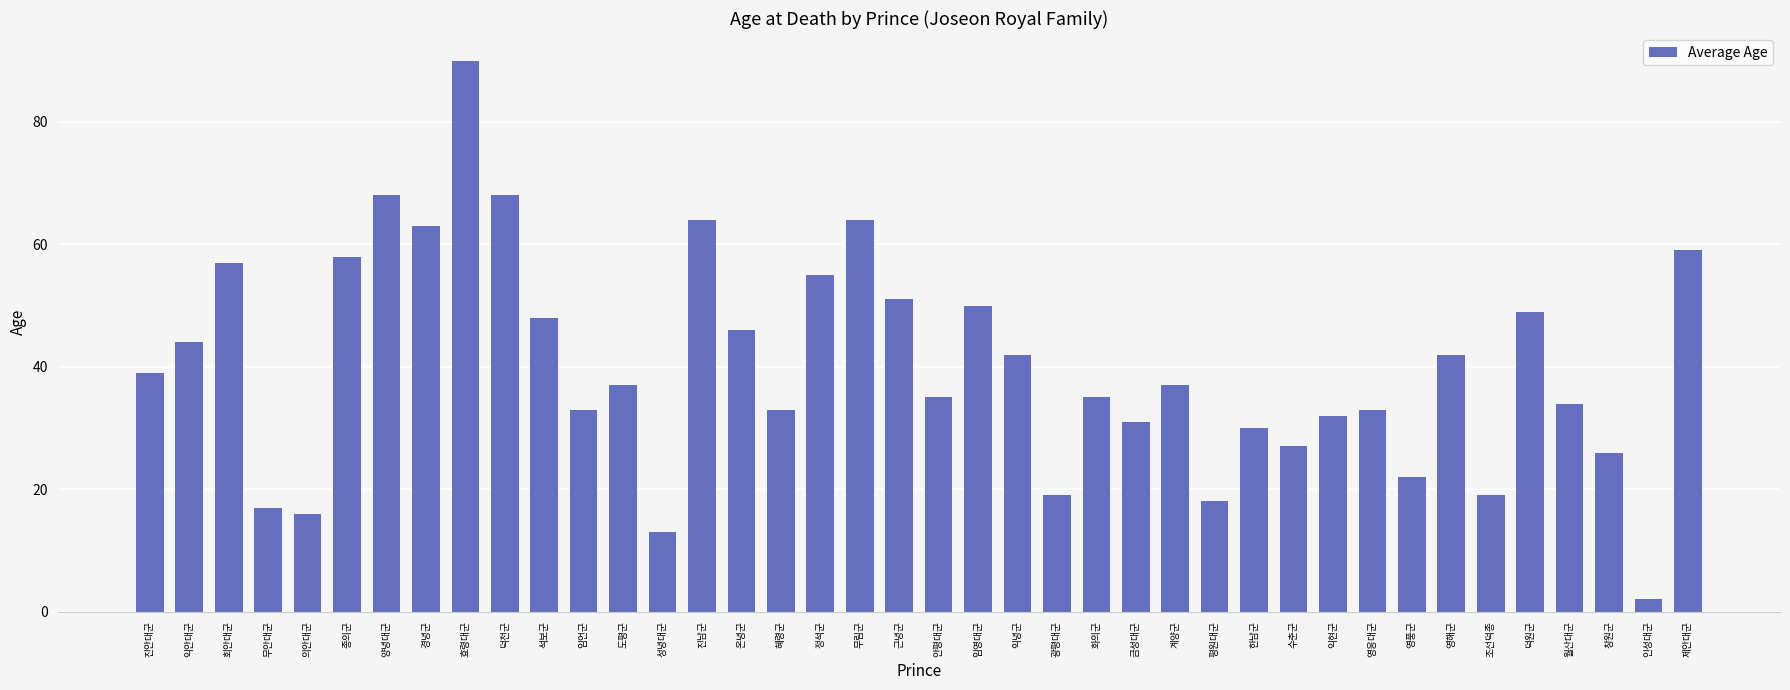

Reading right to left, transcribe all the data shown in this chart.

제안대군=59	인성대군=2	창원군=26	월산대군=34	덕원군=49	조선덕종=19	영해군=42	영풍군=22	영응대군=33	익현군=32	수춘군=27	한남군=30	평원대군=18	계양군=37	금성대군=31	화의군=35	광평대군=19	익녕군=42	임영대군=50	안평대군=35	근녕군=51	무림군=64	정석군=55	혜령군=33	온녕군=46	진남군=64	성녕대군=13	도평군=37	임언군=33	석보군=48	덕천군=68	효령대군=90	경녕군=63	양녕대군=68	종의군=58	의안대군=16	무안대군=17	회안대군=57	익안대군=44	진안대군=39